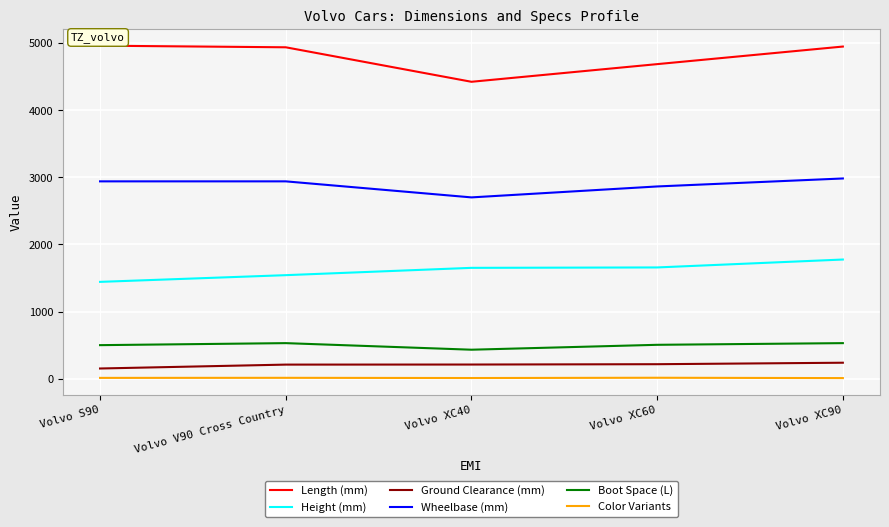

What position from the left is Volvo XC40?

3